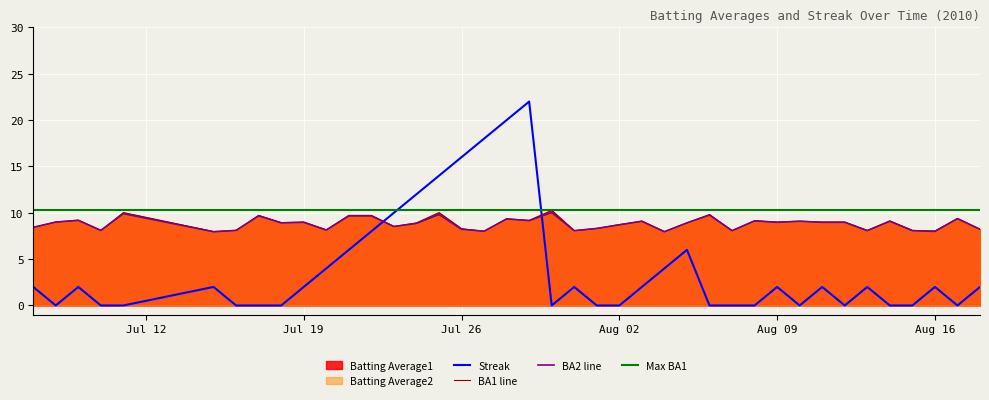

What is the total value across all series at 2010-07-30?

20.3